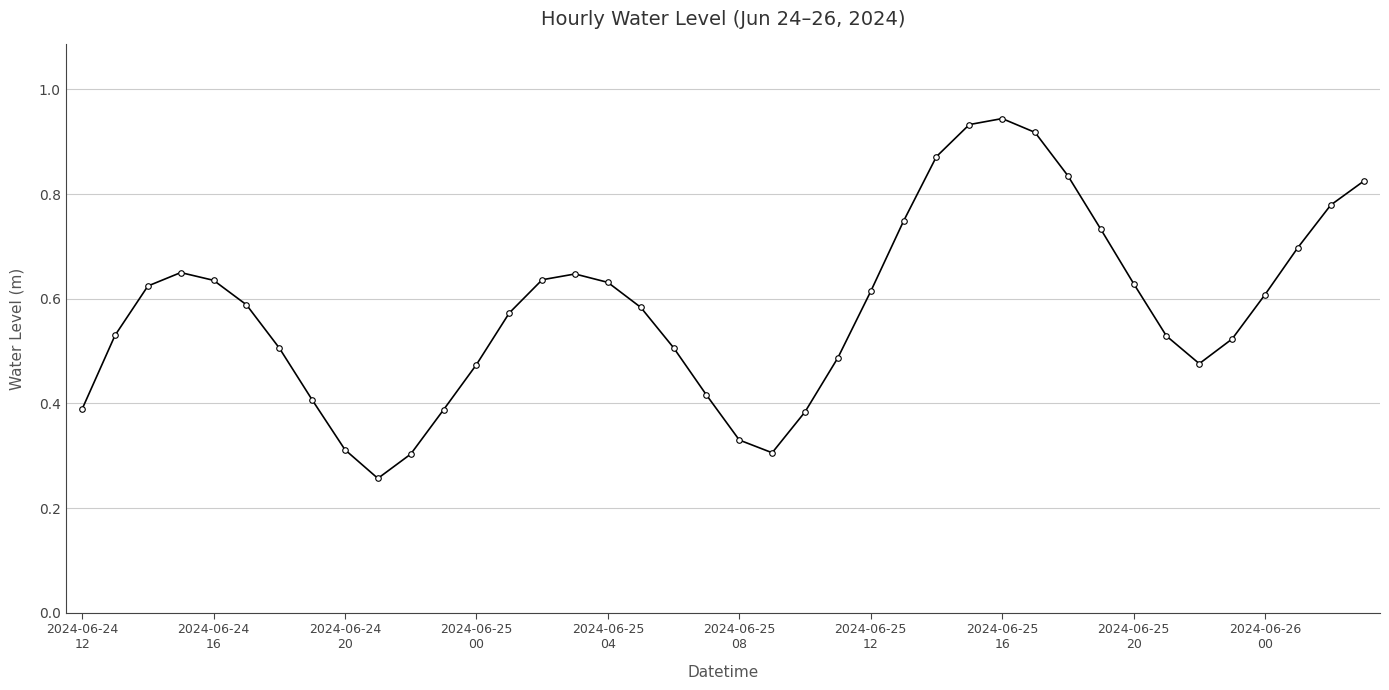

What is the sum of all values?

23.2